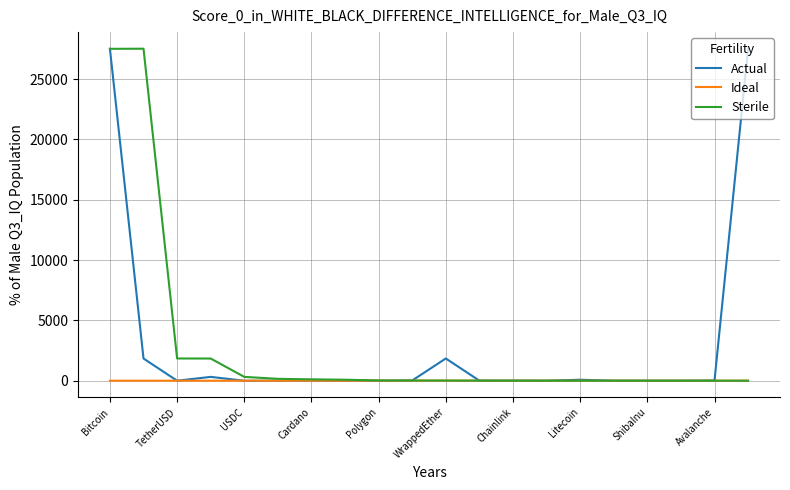

How many lines are shown in the chart?

3